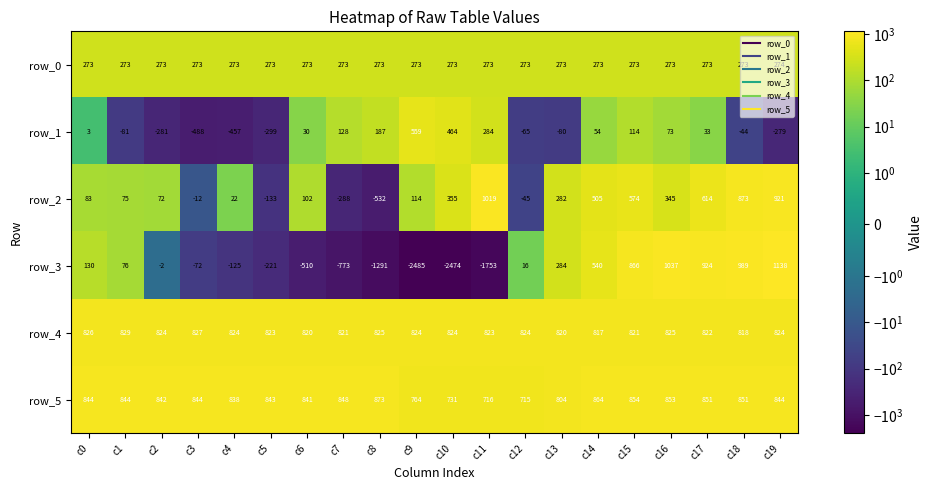

What is the total value across all series at c1?

2016